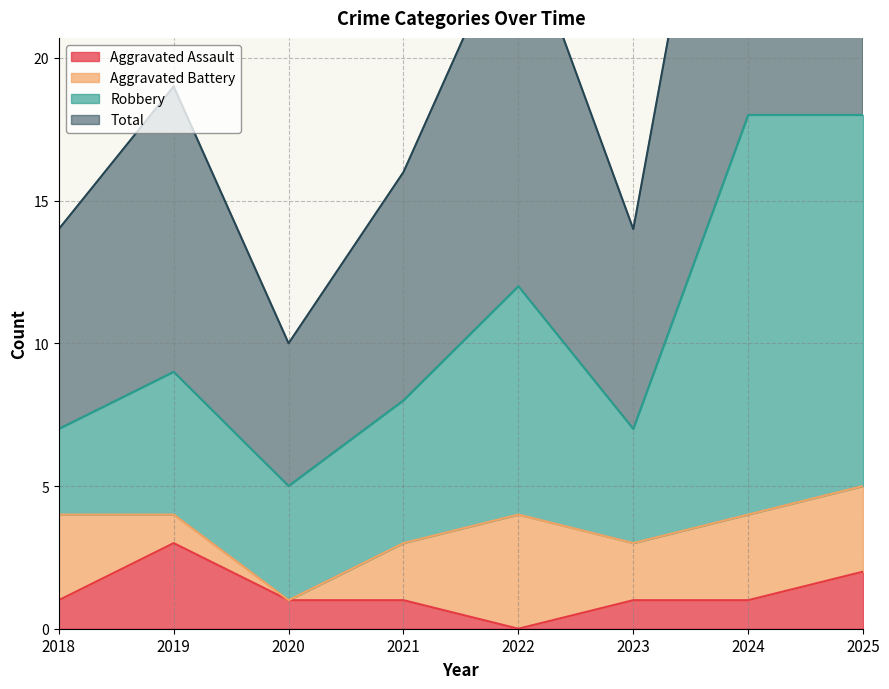

True or false: Total and Aggravated Assault intersect in this chart.

False